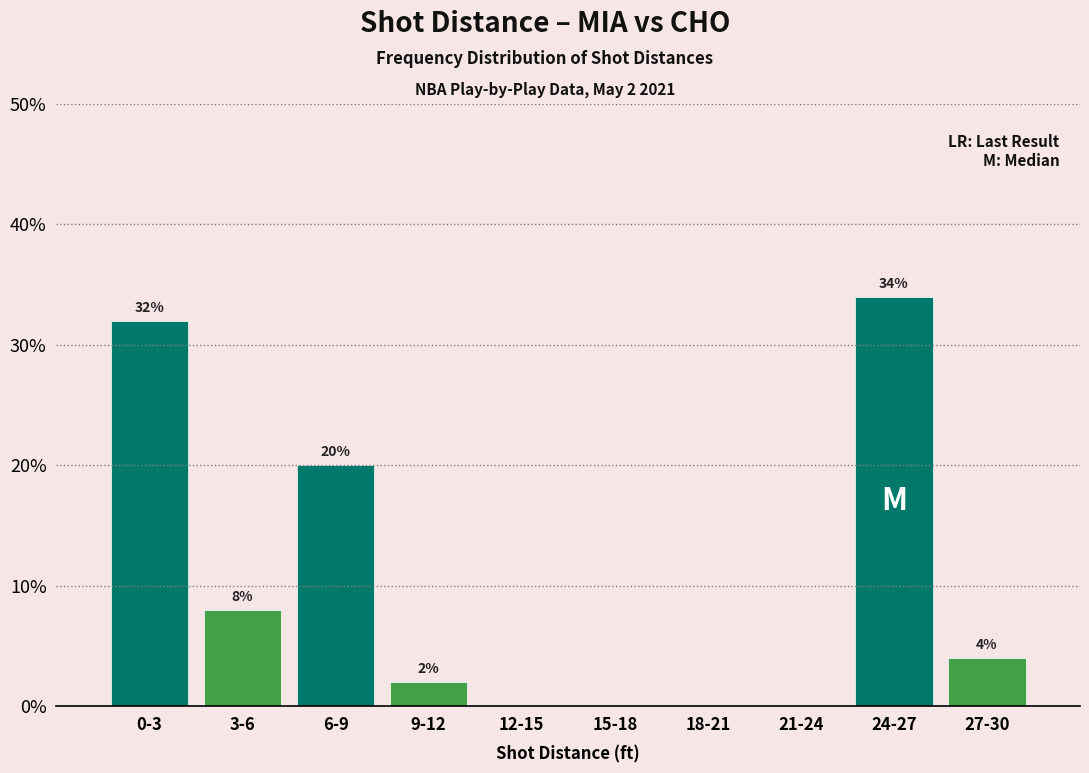

Reading left to right, list all the values displayed in this chart.

0-3=32	3-6=8	6-9=20	9-12=2	12-15=0	15-18=0	18-21=0	21-24=0	24-27=34	27-30=4